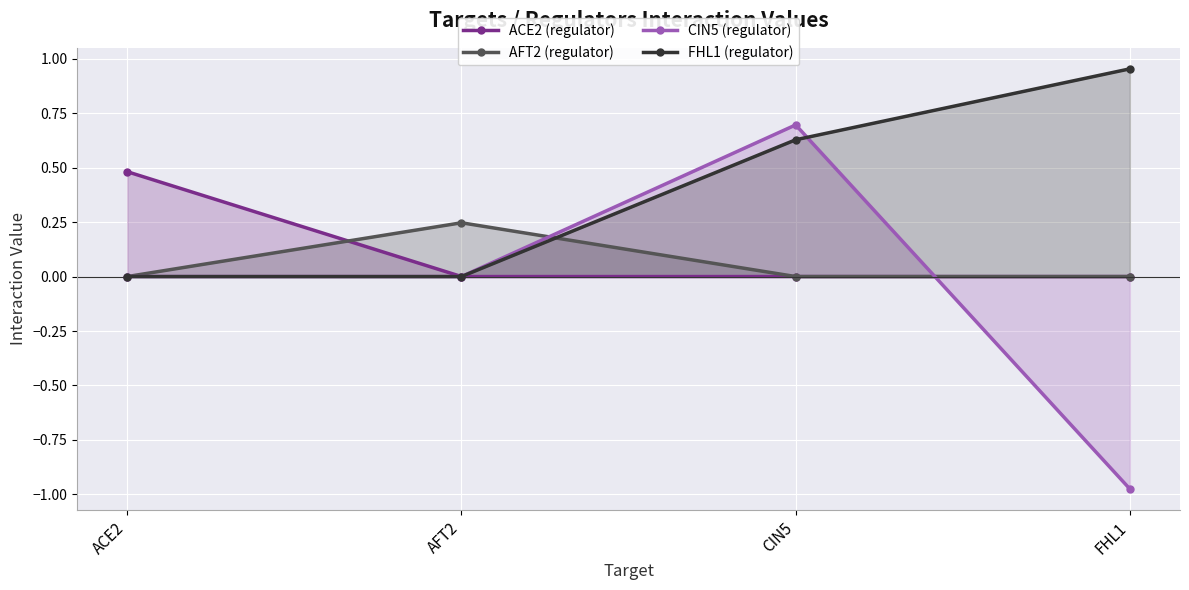

Between ACE2 and CIN5, which series saw the biggest shift?

CIN5 (regulator)